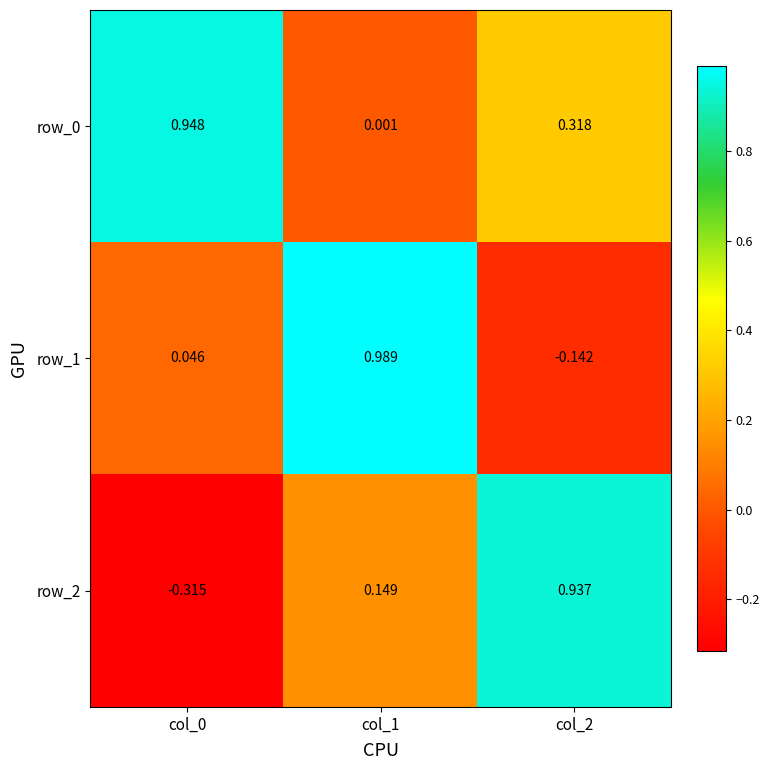

What is the difference between the maximum and minimum values in the row_0 series?

0.9